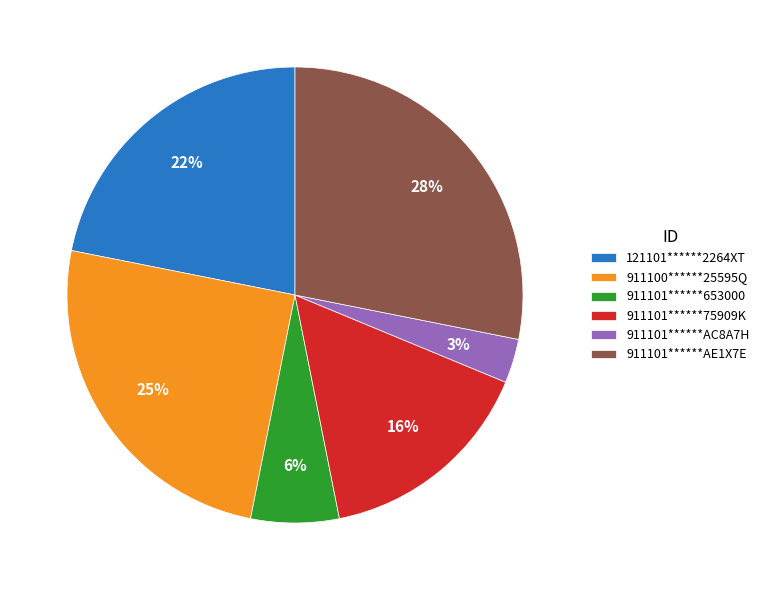

Is it true that 121101******2264XT is 7% of the pie?

False